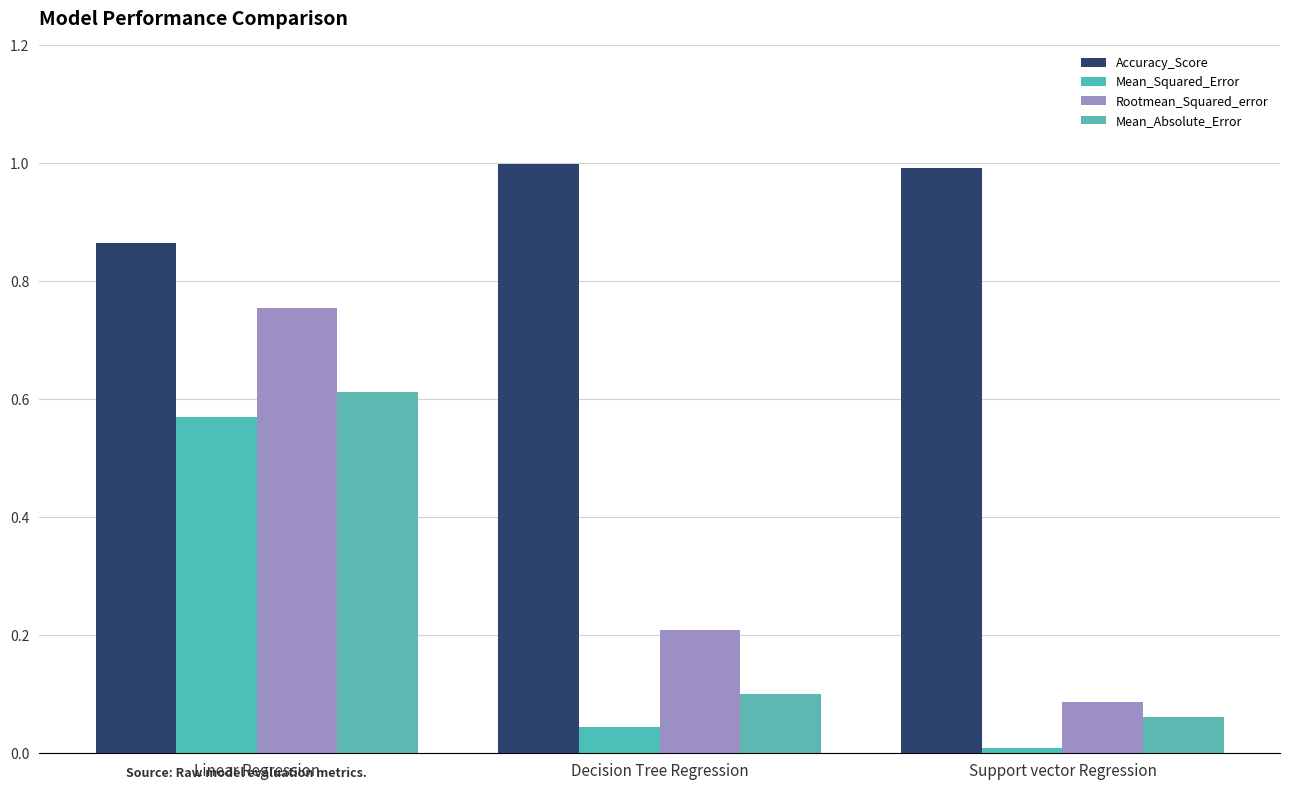

Which has a higher value, Support vector Regression or Decision Tree Regression?

Decision Tree Regression